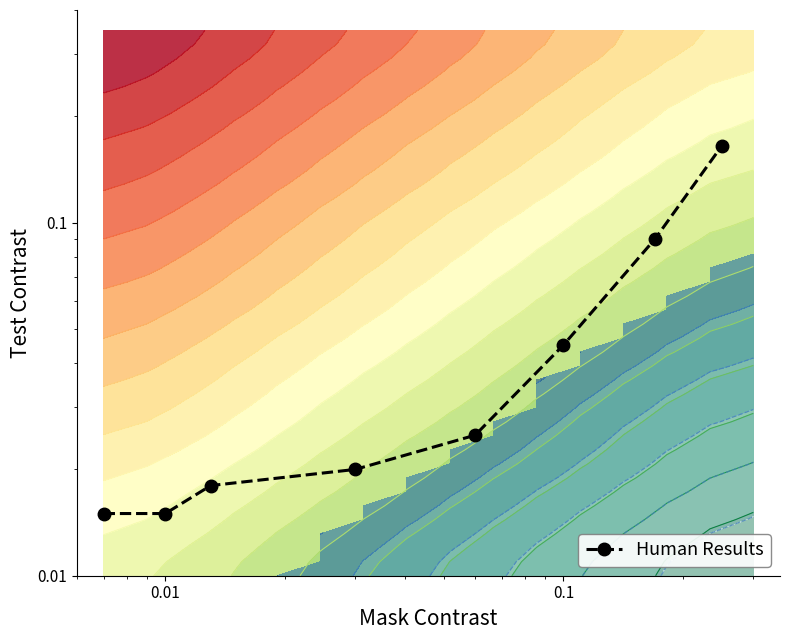

Does the chart display data point markers on the line(s)?

Yes